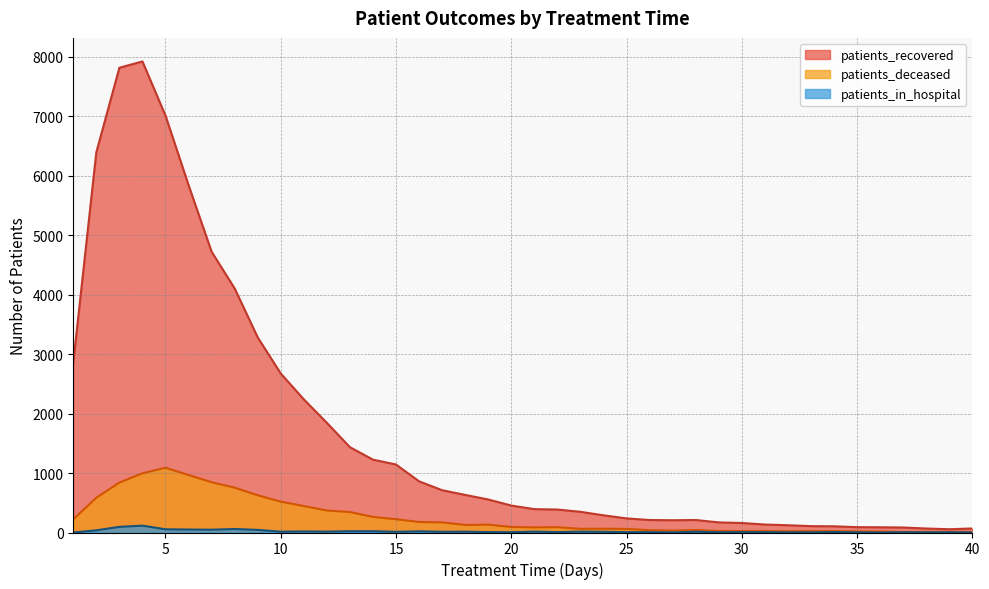

True or false: patients_recovered and patients_in_hospital intersect in this chart.

False